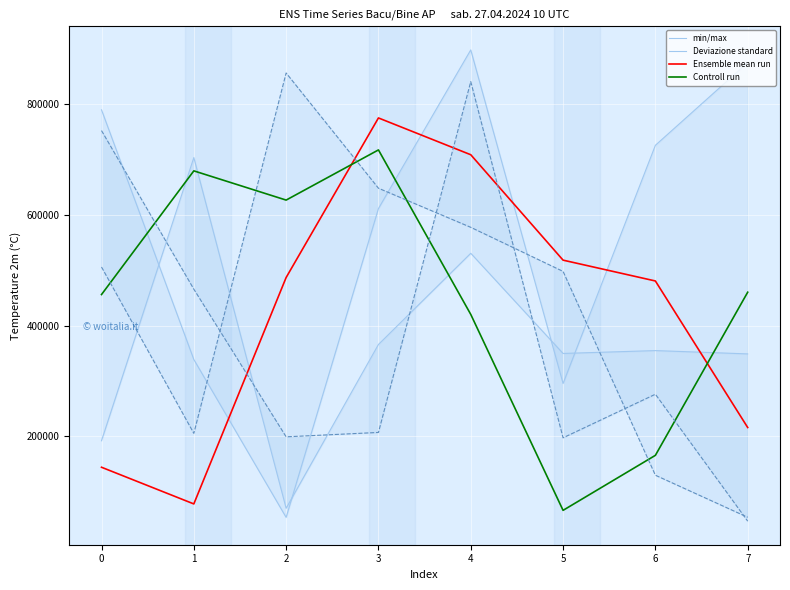

What is the maximum value for Ensemble mean run?

775546